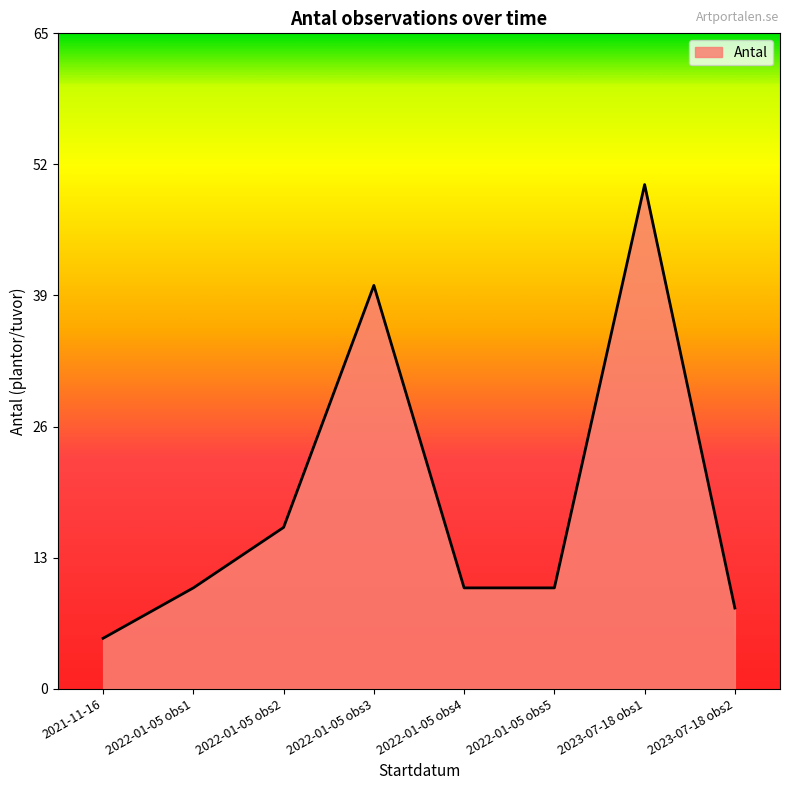

What is the difference between the maximum and minimum values?

45